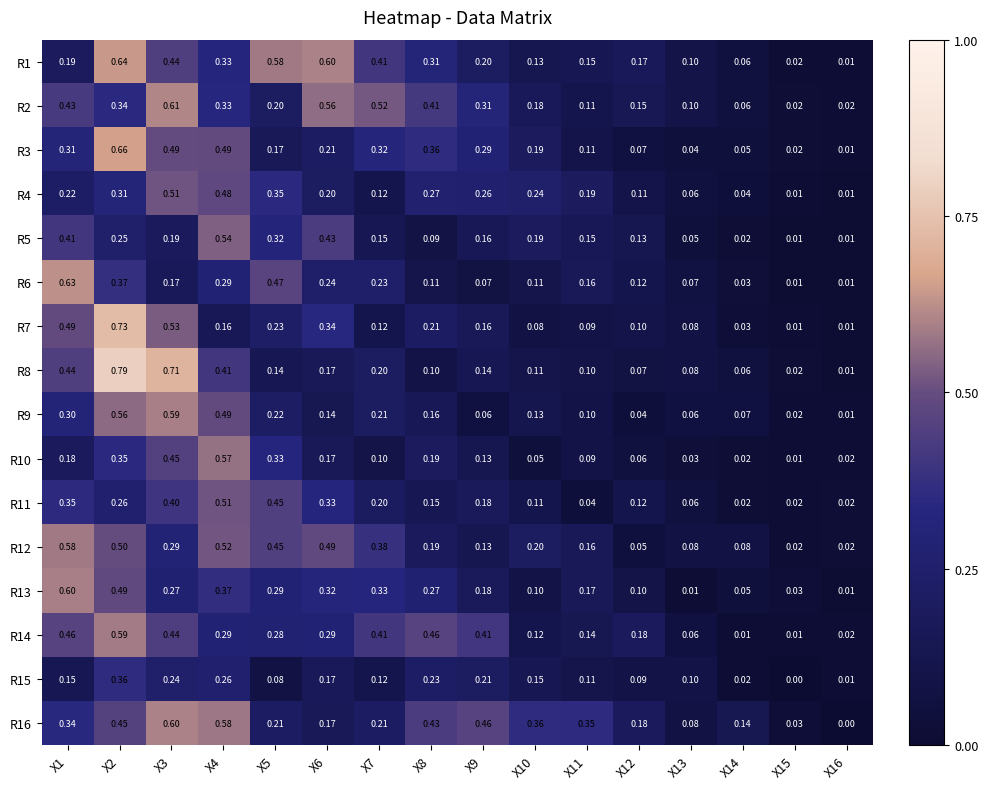

Is the value of R16 at X12 greater than the value of R9 at X11?

Yes